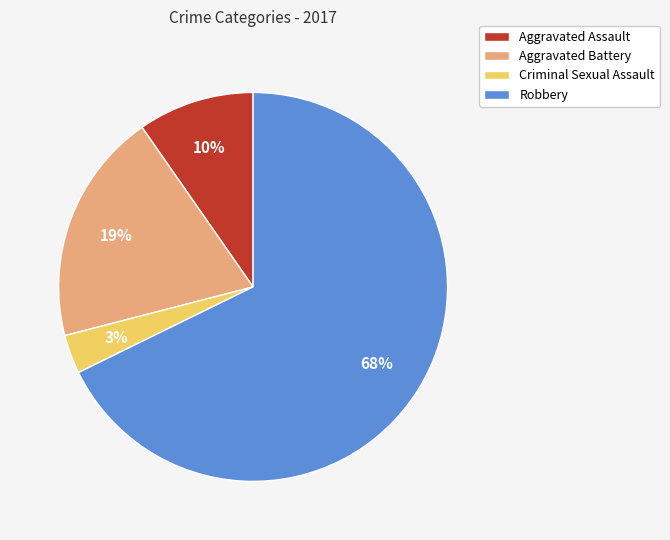

To the nearest percent, what percentage of the pie is Aggravated Assault?

10%